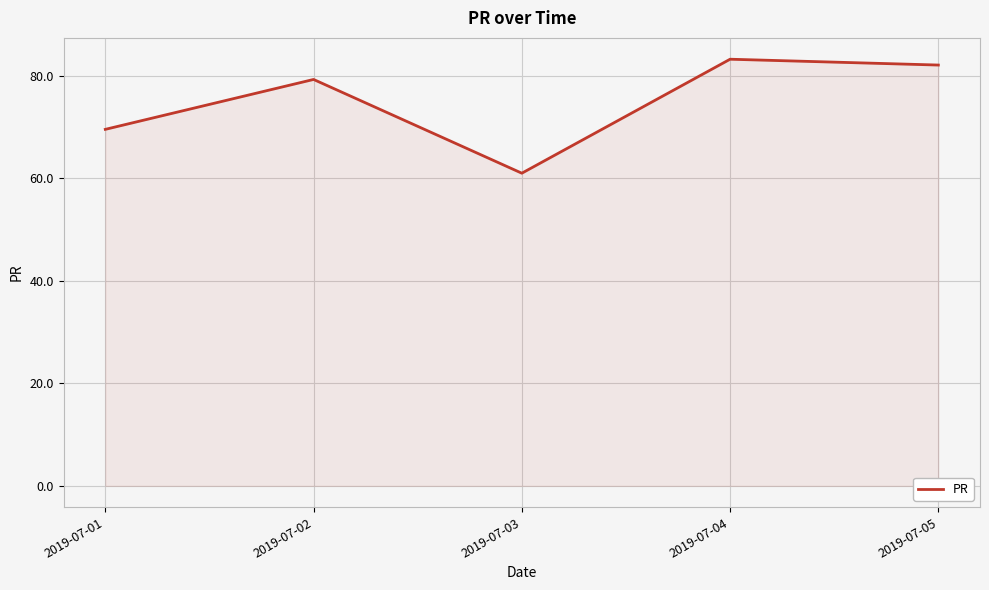

The value at 2019-07-03 is 61.0. True or false?

True